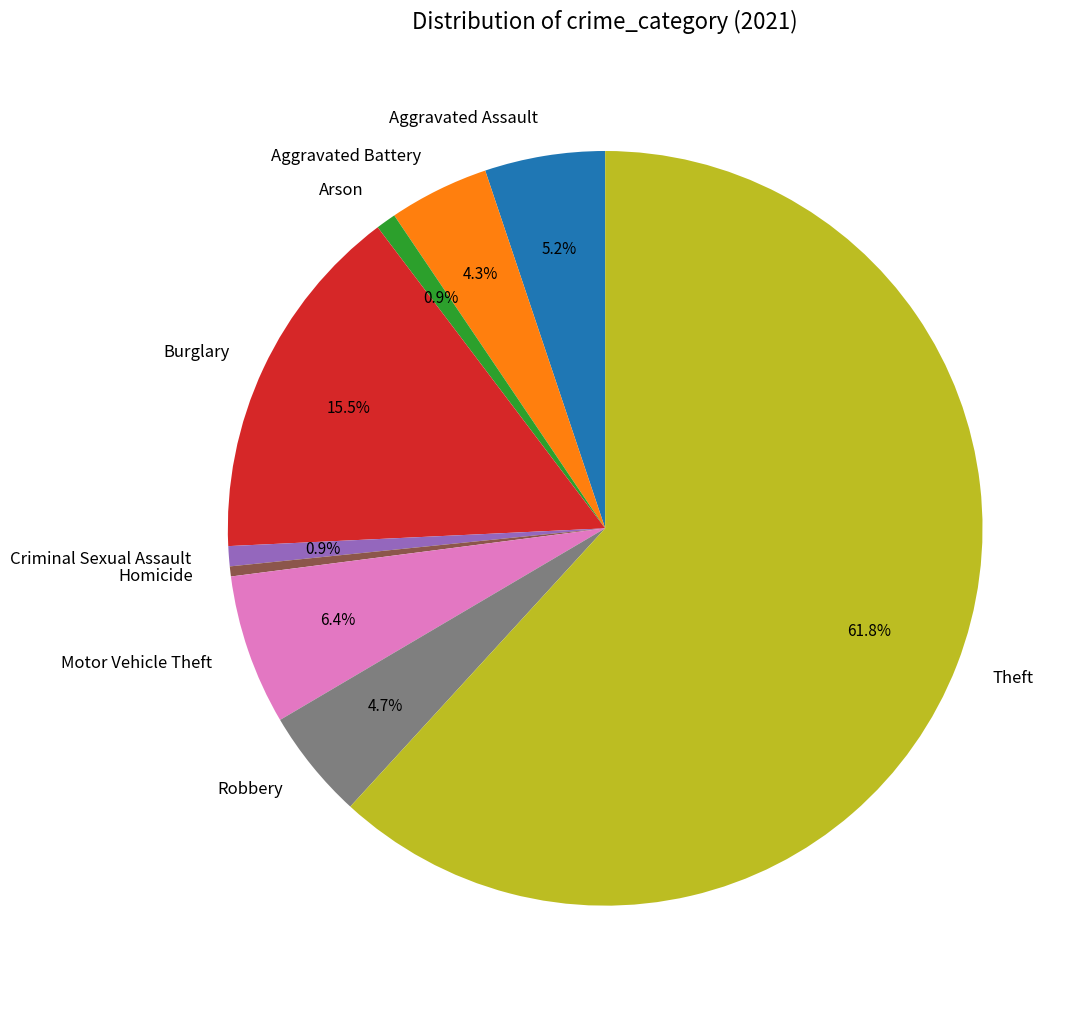

To the nearest percent, what is the combined percentage of Robbery and Motor Vehicle Theft?

11%